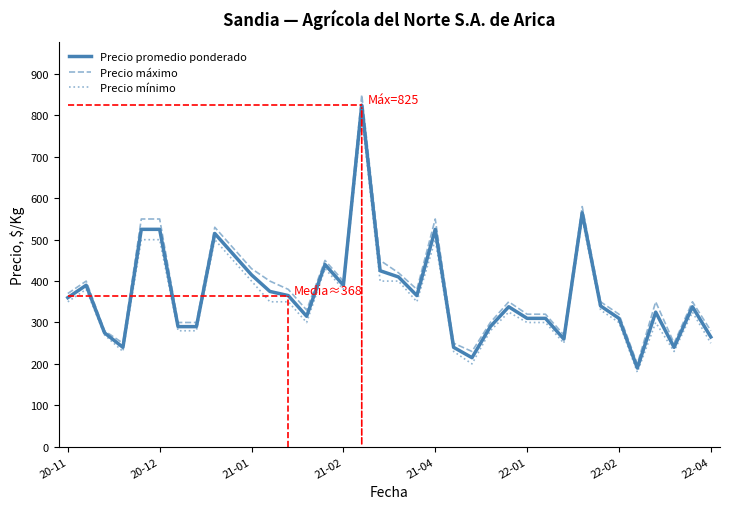

At how many categories does at least one series exceed 516?

6